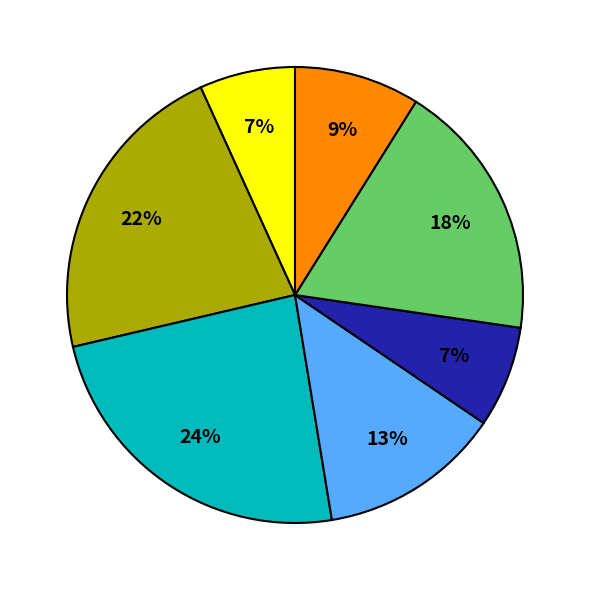

Does any single category account for the majority?

No